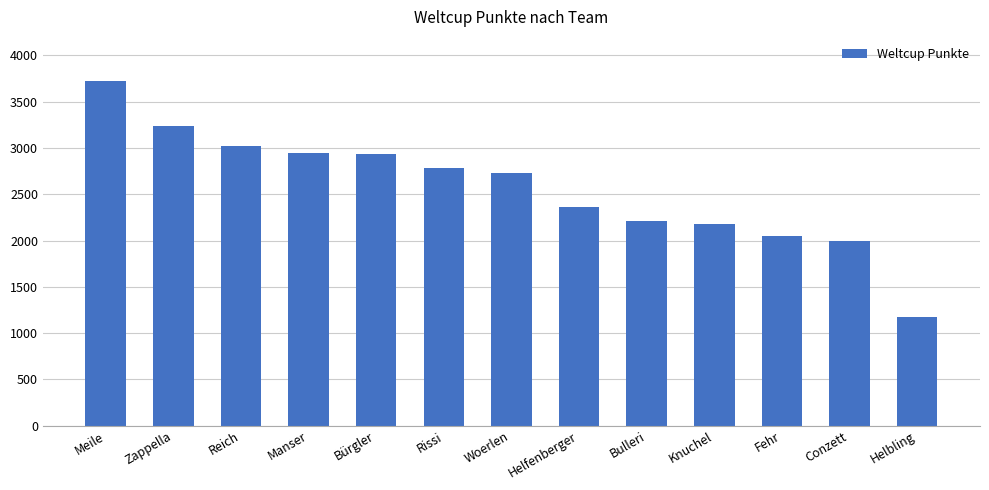

What is the change in value from Helfenberger to Conzett?

-371